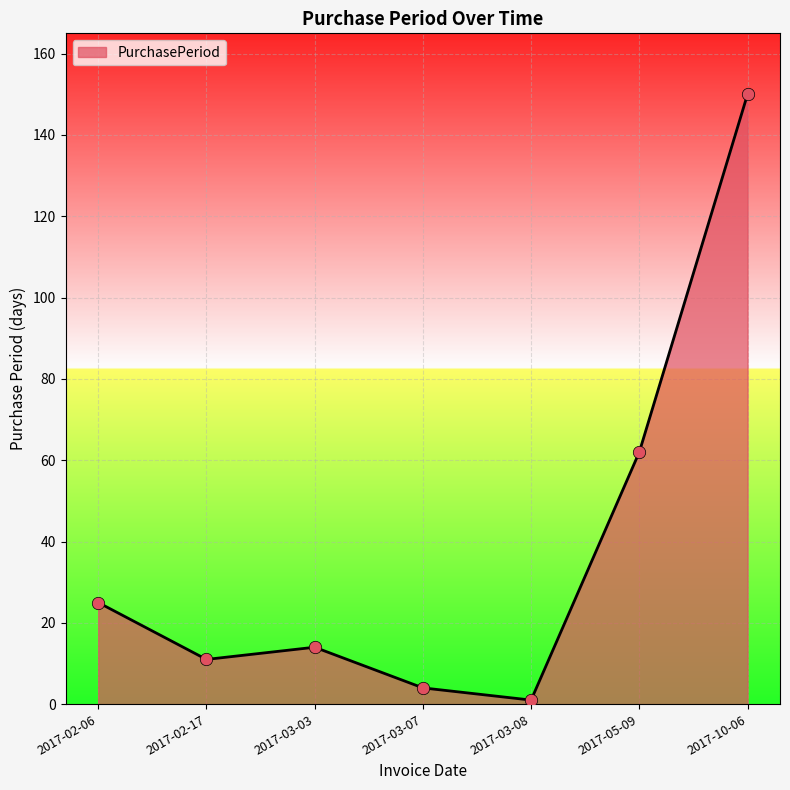

Approximately how many times larger is the value at 2017-10-06 compared to 2017-03-03?

10.7